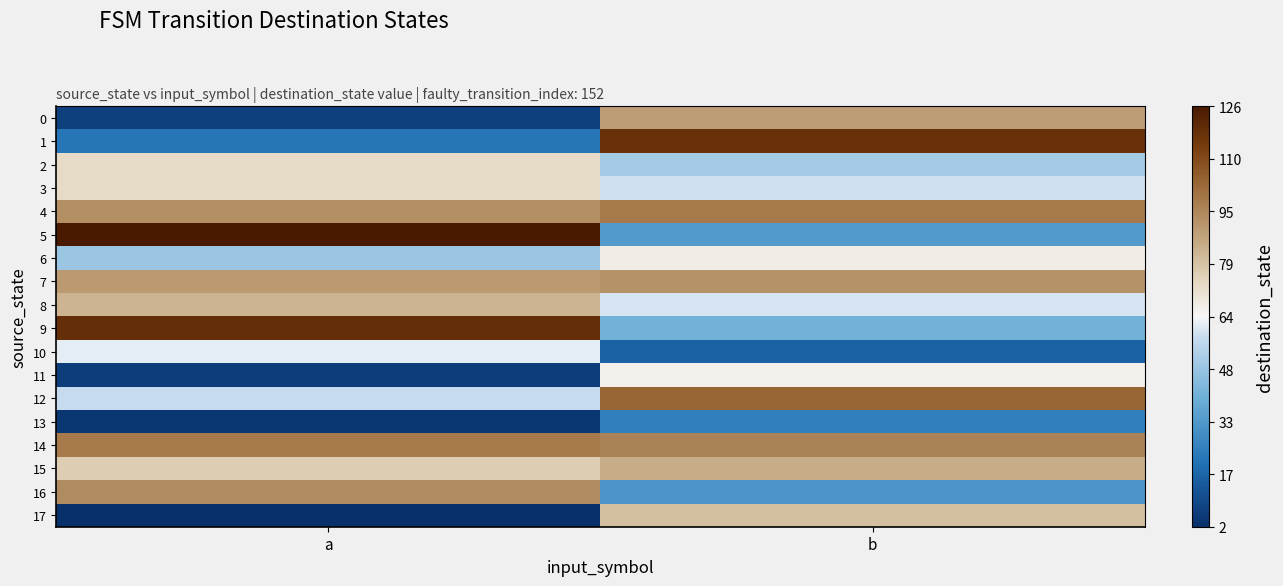

At how many categories does at least one series exceed 49?

2